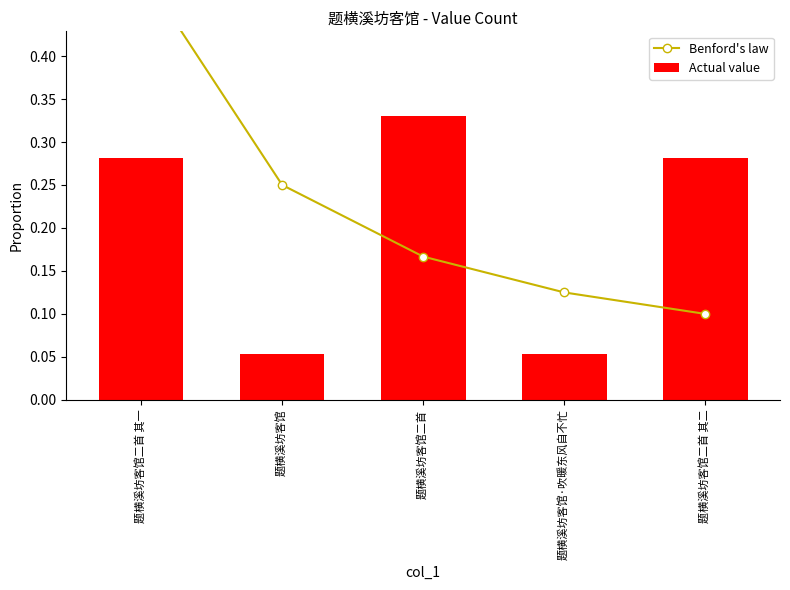

What is the total value across all series at 题横溪坊客馆?

0.3